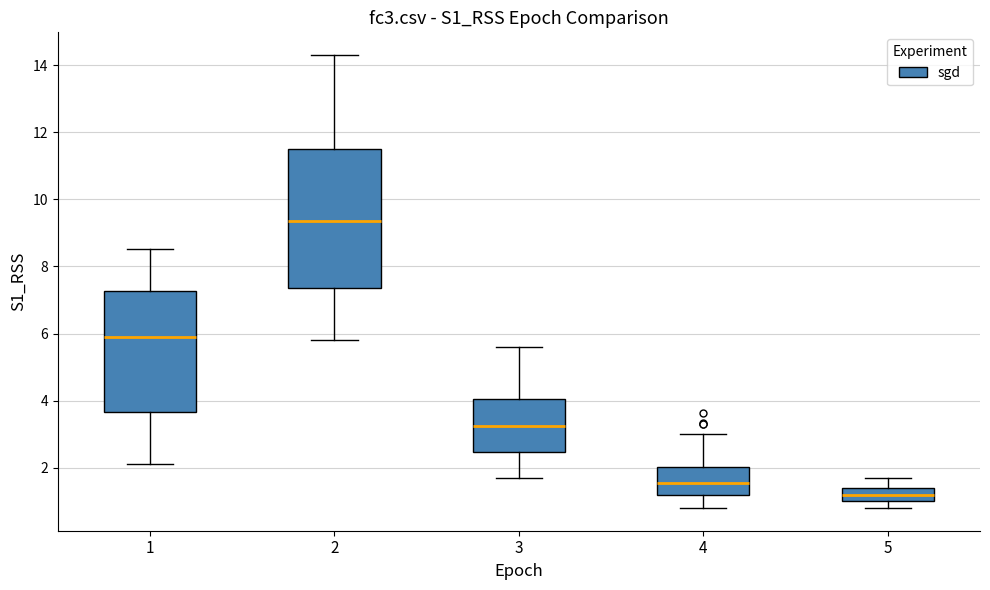

Which box's median line is the highest?

2